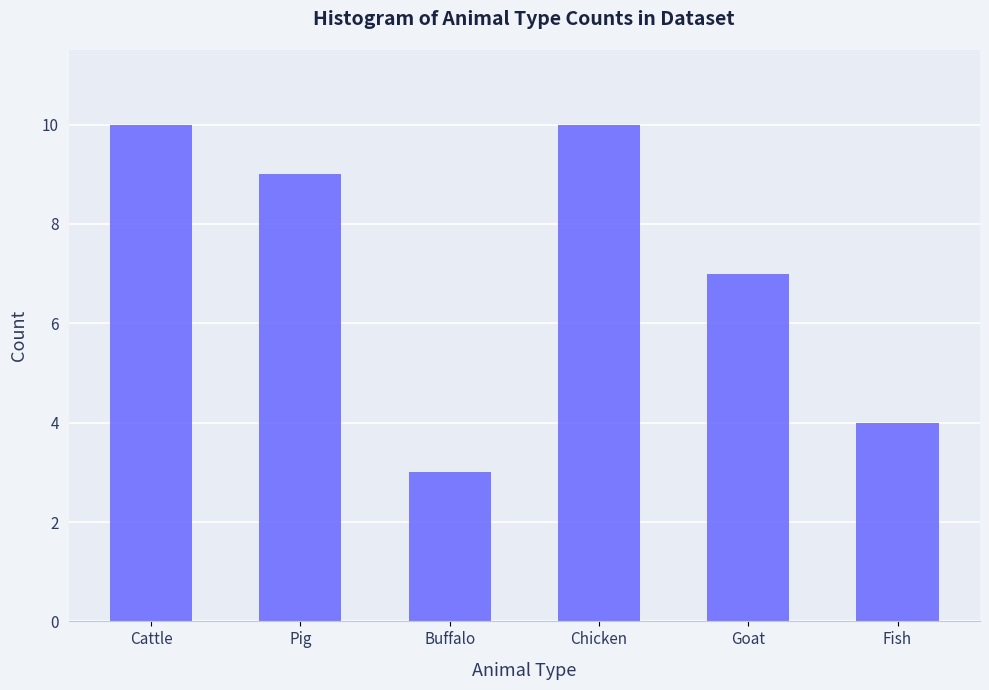

What value does the data have at Cattle?

10